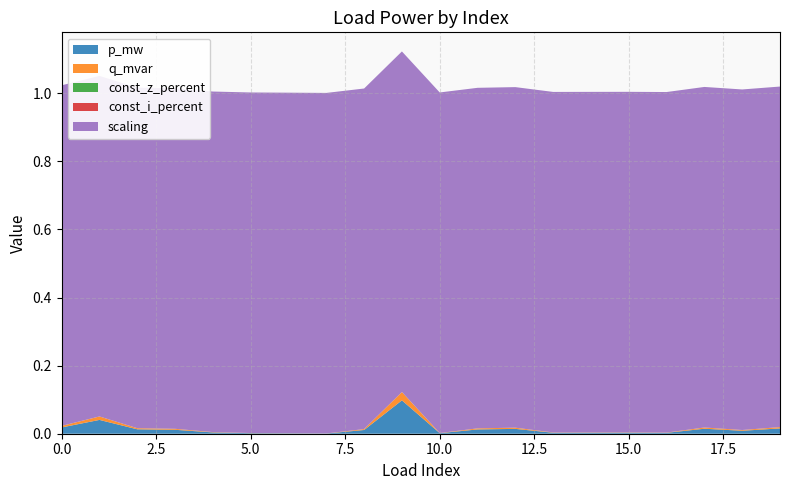

Reading left to right, list all the values displayed in this chart.

p_mw: 0.0	0.0	0.0	0.0	0.0	0.0	0.0	0.0	0.0	0.1	0.0	0.0	0.0	0.0	0.0	0.0	0.0	0.0	0.0	0.0
q_mvar: 0.0	0.0	0.0	0.0	0.0	0.0	0.0	0.0	0.0	0.0	0.0	0.0	0.0	0.0	0.0	0.0	0.0	0.0	0.0	0.0
const_z_percent: 0.0	0.0	0.0	0.0	0.0	0.0	0.0	0.0	0.0	0.0	0.0	0.0	0.0	0.0	0.0	0.0	0.0	0.0	0.0	0.0
const_i_percent: 0.0	0.0	0.0	0.0	0.0	0.0	0.0	0.0	0.0	0.0	0.0	0.0	0.0	0.0	0.0	0.0	0.0	0.0	0.0	0.0
scaling: 1.0	1.0	1.0	1.0	1.0	1.0	1.0	1.0	1.0	1.0	1.0	1.0	1.0	1.0	1.0	1.0	1.0	1.0	1.0	1.0